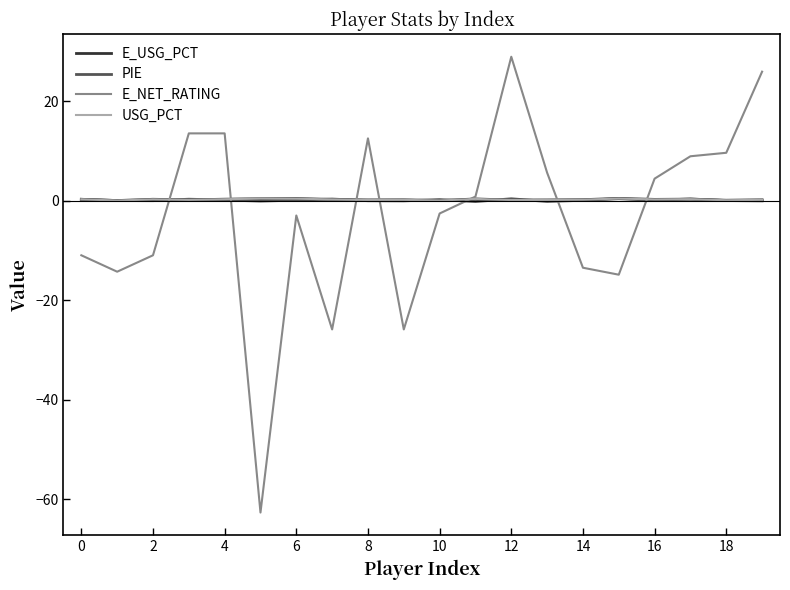

What is the greatest value displayed?

28.9